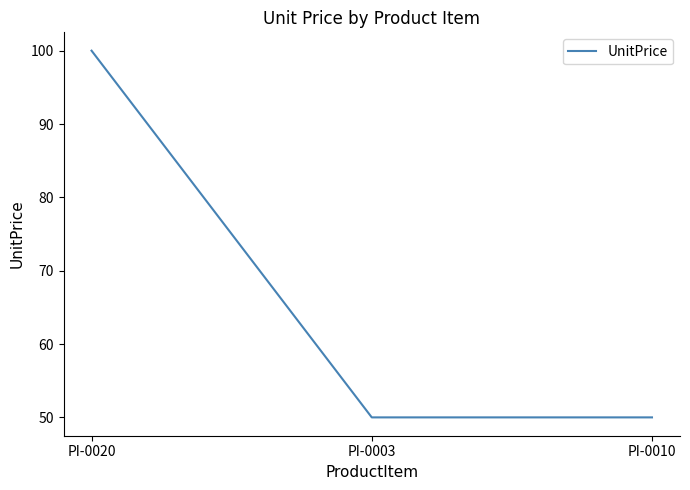

What value does the data have at PI-0020, to the nearest 5?

100